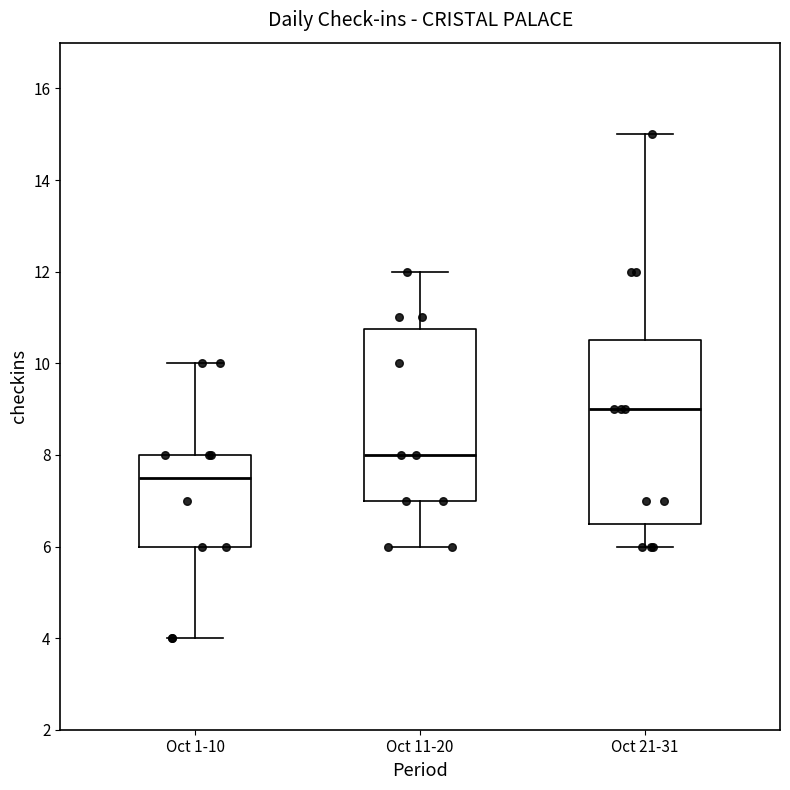

Which box has the highest median line?

Oct 21-31